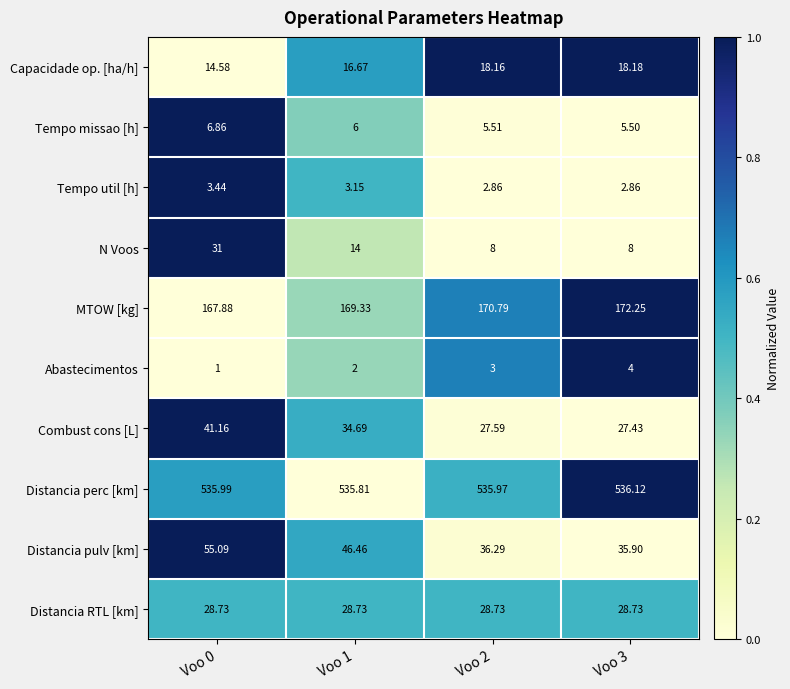

Which series has the largest range (max minus min)?

N Voos